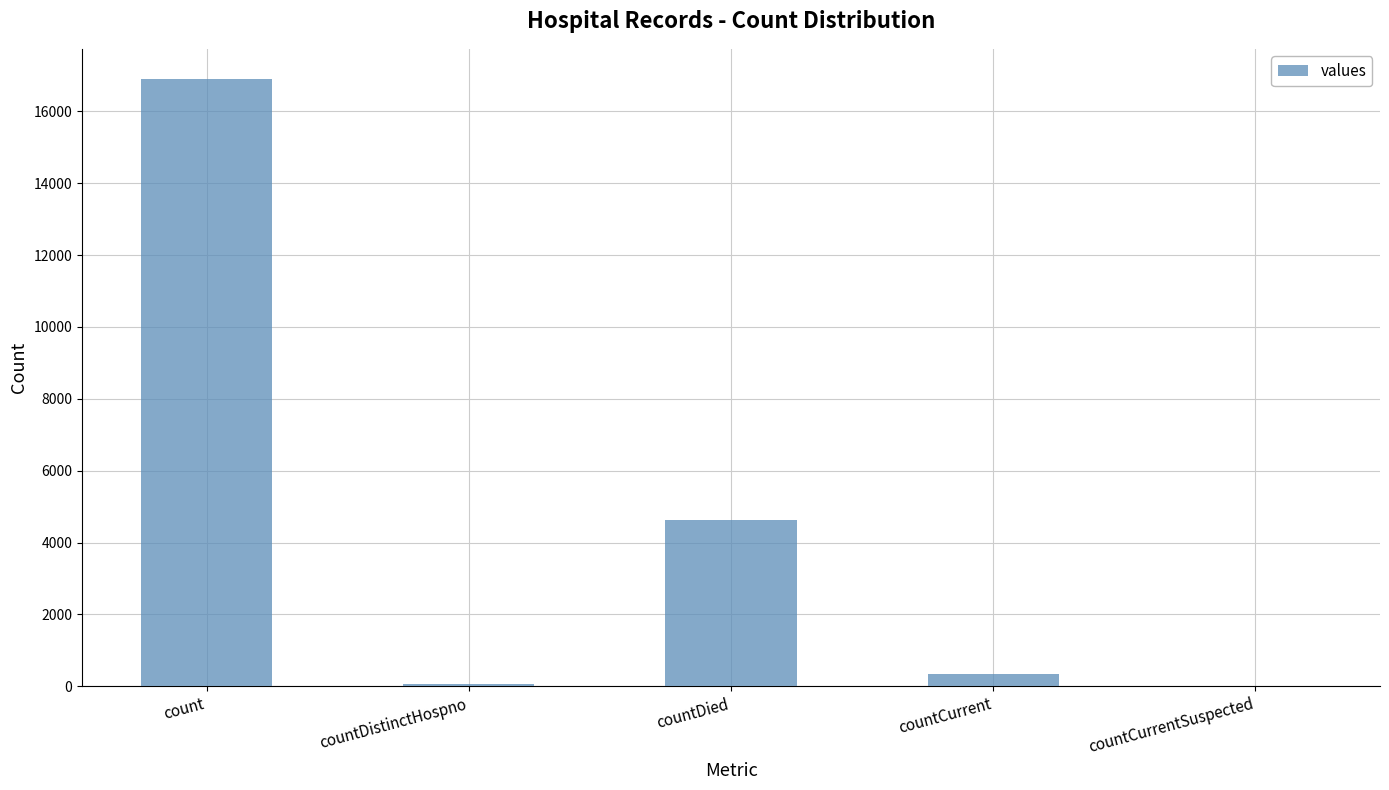

Between countDied and countDistinctHospno, which is larger?

countDied